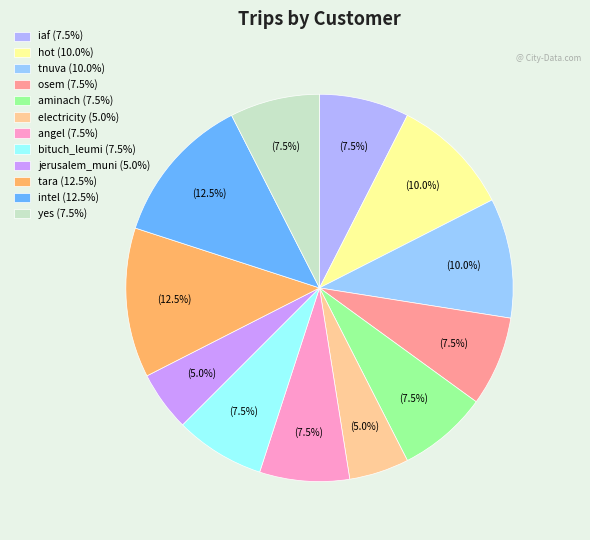

Does aminach represent more than half of the total?

No